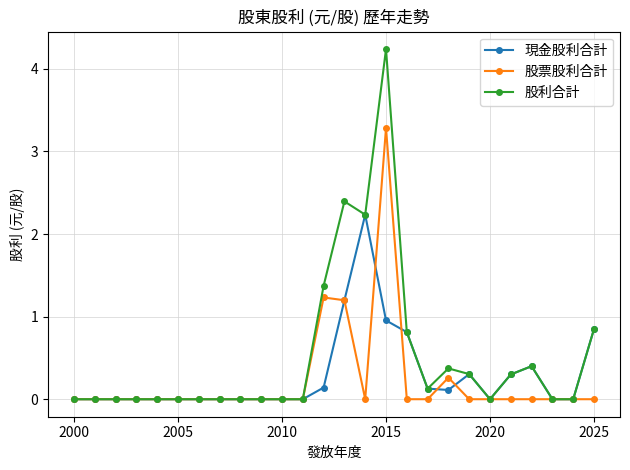

Which series has the largest range (max minus min)?

股利合計